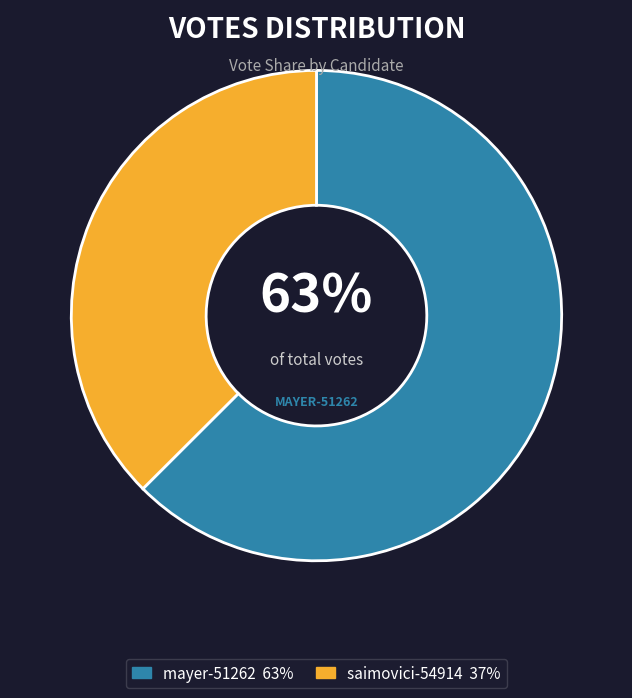

To the nearest percent, what is the average slice percentage?

50%